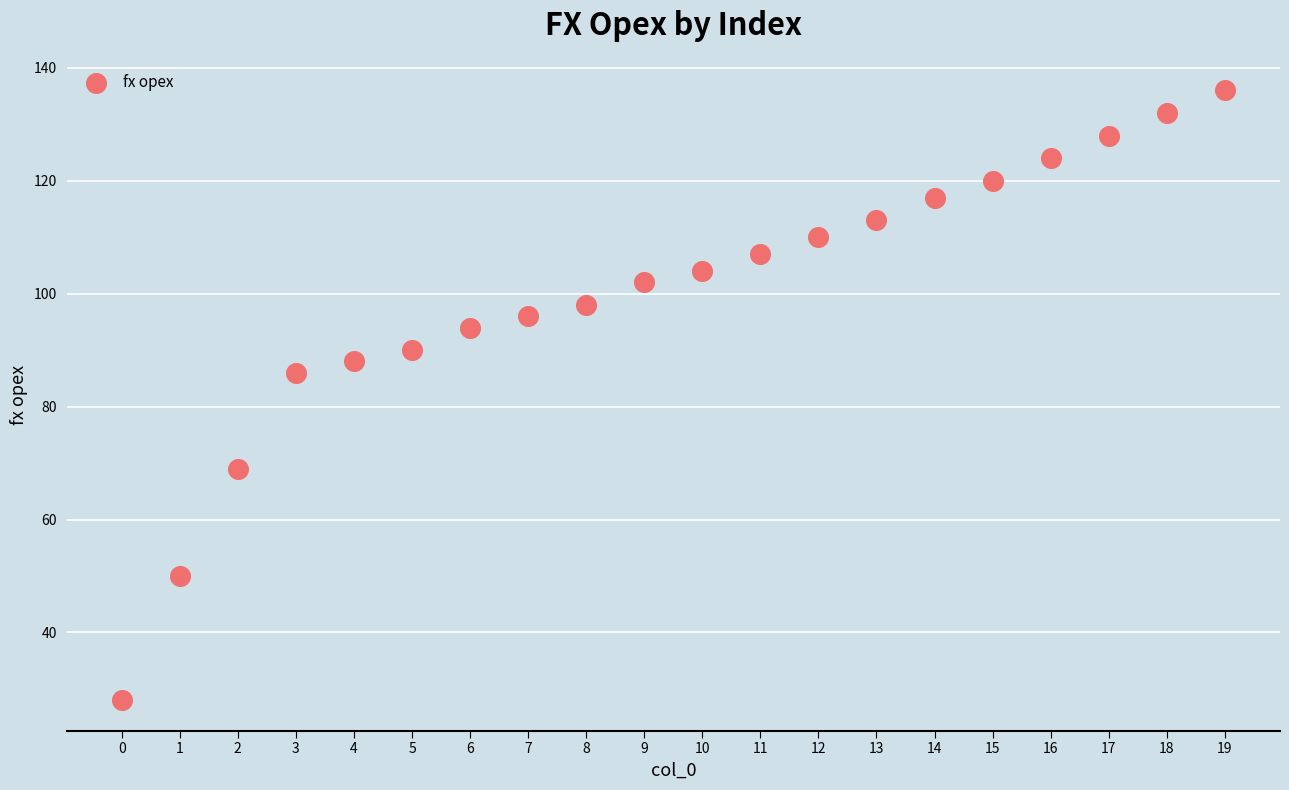

What Y value in the scatter plot is closest to 82?

86